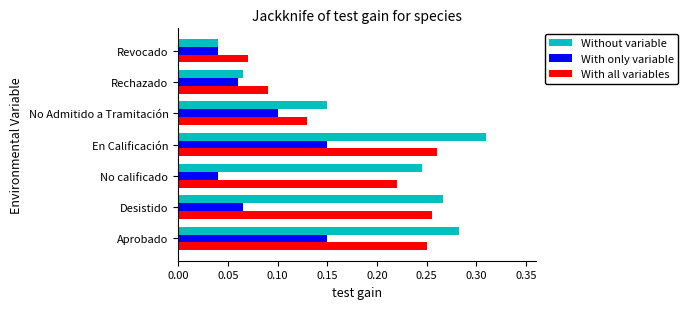

What is the sum of all With only variable values?

0.6